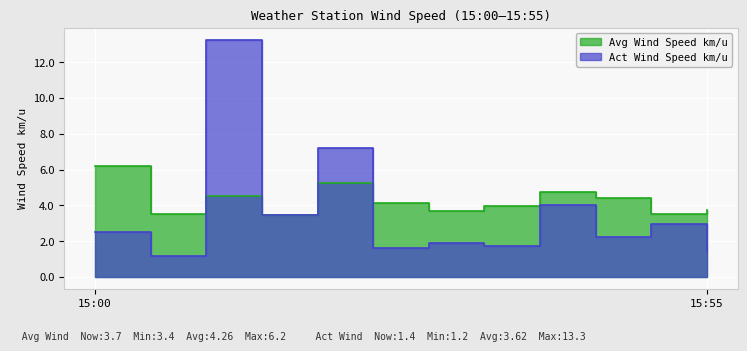

List the series in order of their overall mean, highest first.

Avg Wind Speed km/u, Act Wind Speed km/u